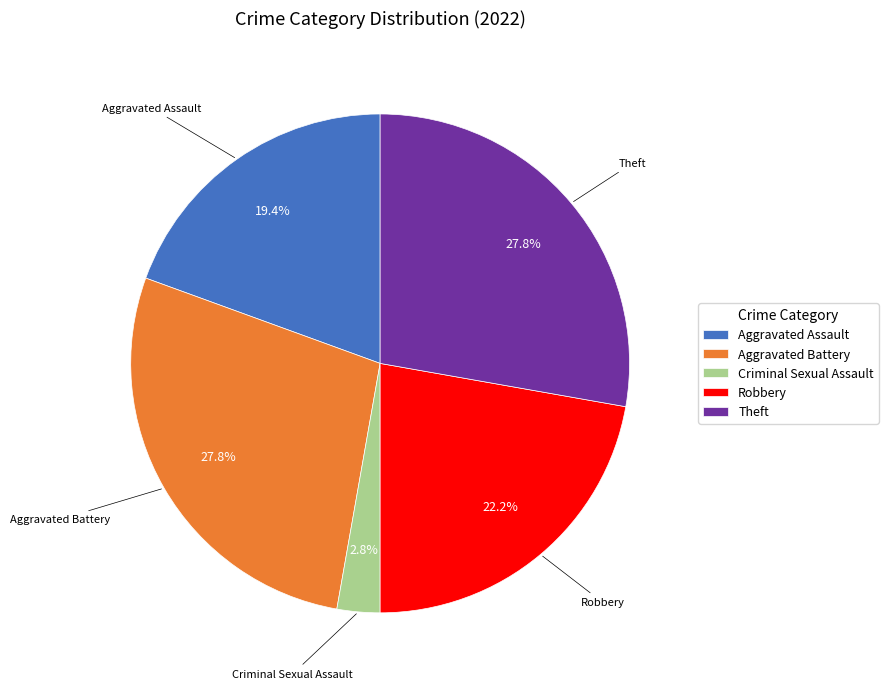

Which category has the smallest portion of the pie?

Criminal Sexual Assault